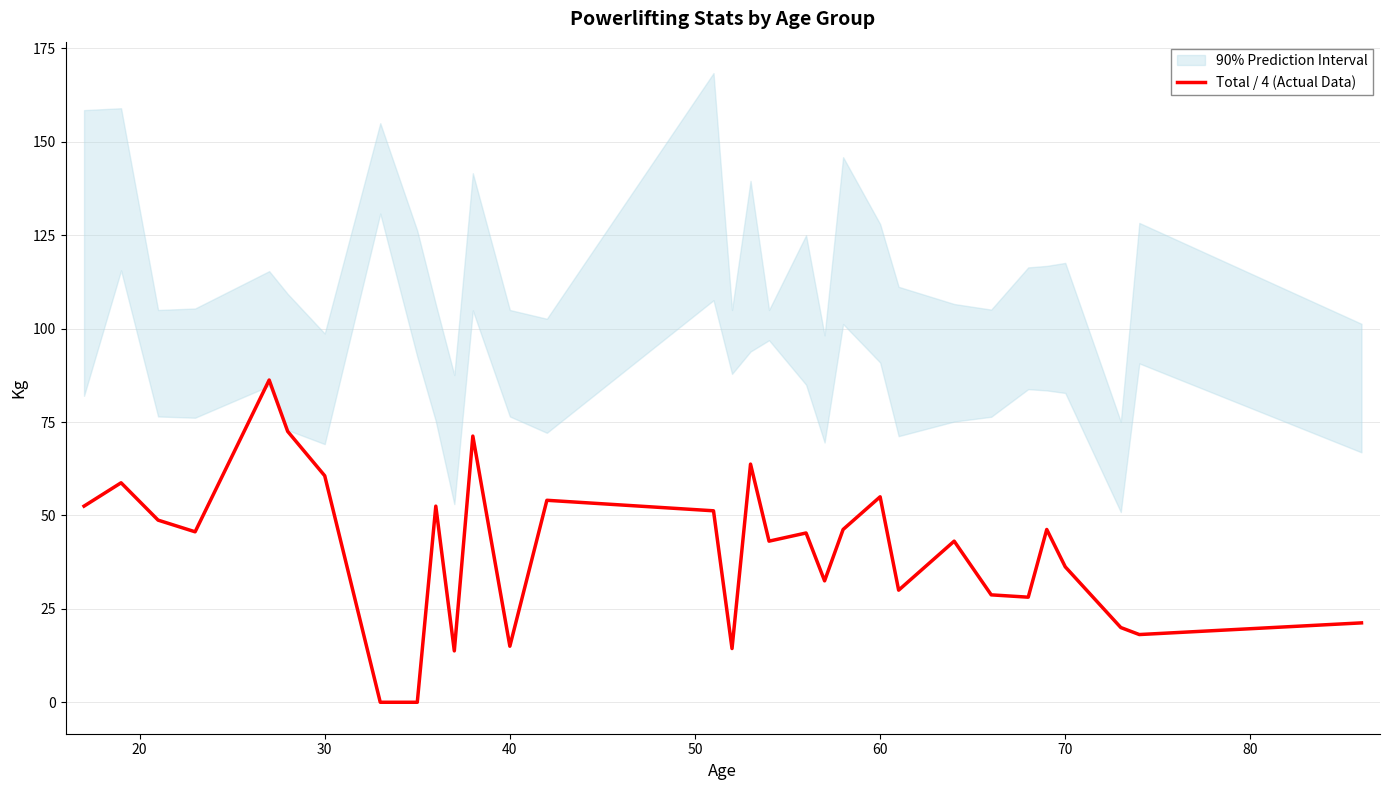

Reading left to right, list all the values displayed in this chart.

52.5	58.8	48.8	45.6	86.2	72.5	60.6	0.0	0.0	52.5	13.8	71.2	15.0	54.1	51.2	14.4	63.8	43.1	45.3	32.5	46.2	55.0	30.0	43.1	28.8	28.1	46.2	36.2	20.0	18.1	21.2